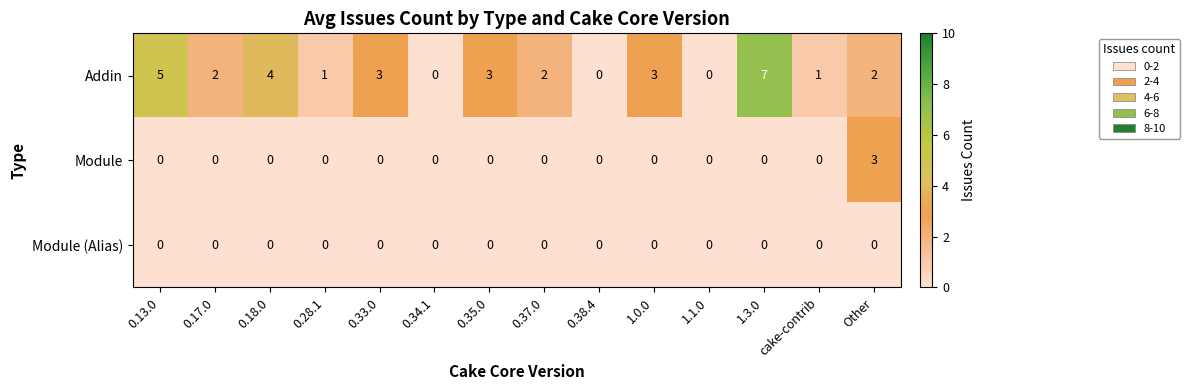

How many Addin values are between 1 and 3?

8